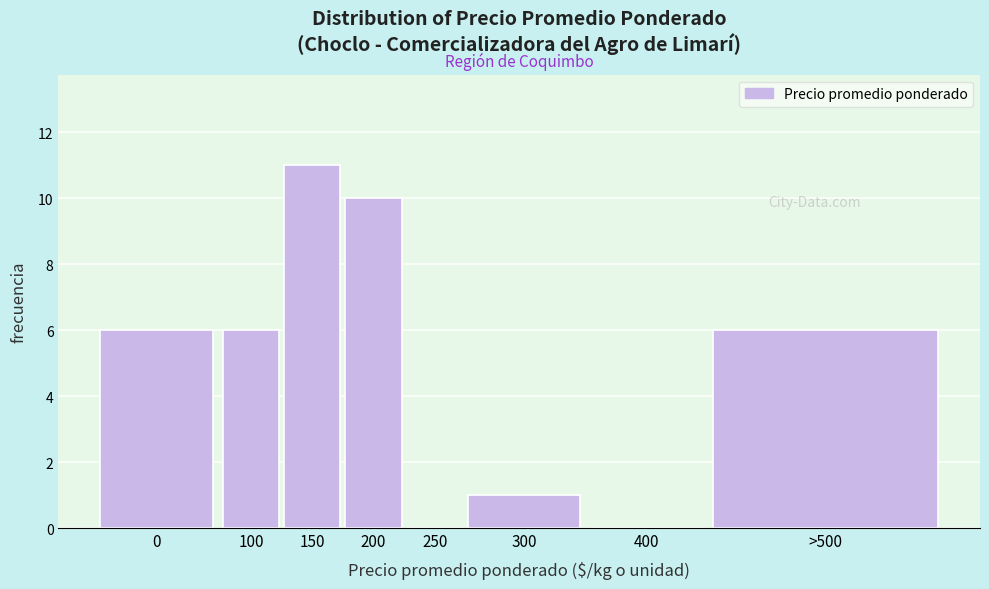

Reading left to right, extract all data points from this chart.

0=6	100=6	150=11	200=10	250=0	300=1	400=0	>500=6